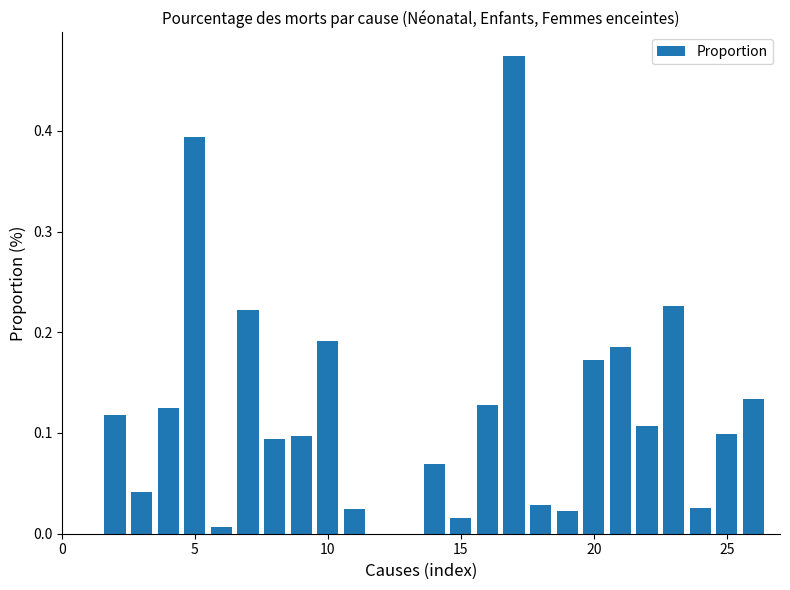

What is the sum of all values?

3.0